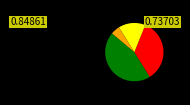

Does any single category account for the majority?

No